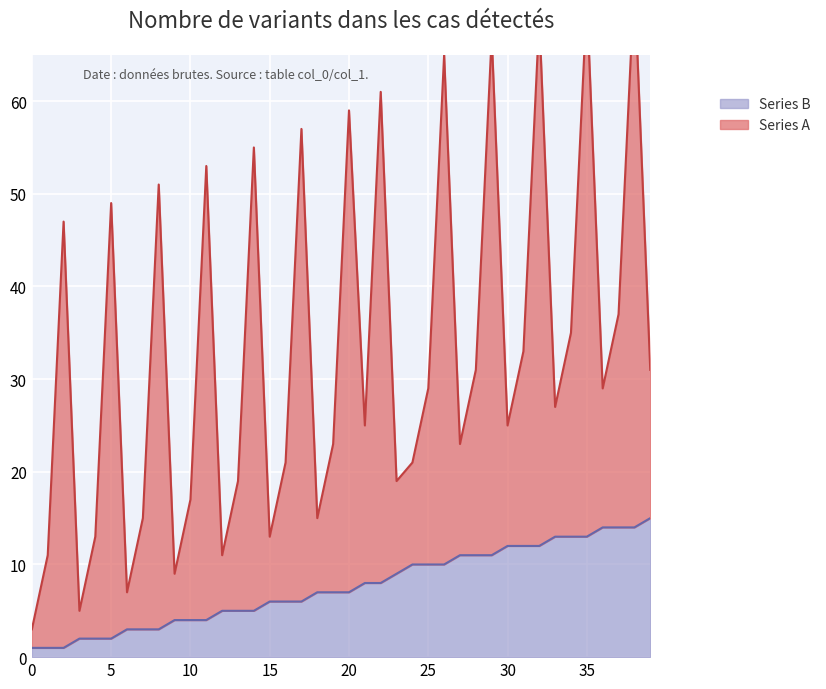

True or false: the data shows 13 at 21.

False